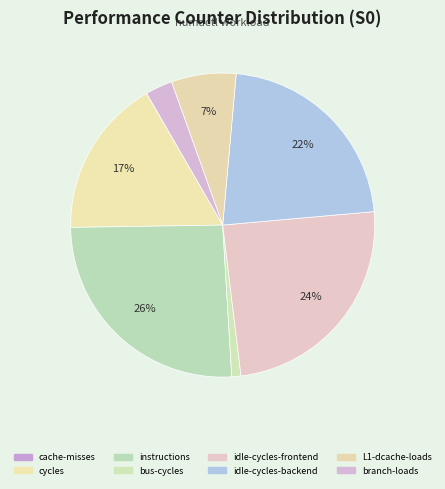

Approximately how many times larger is the value at idle-cycles-backend compared to L1-dcache-loads?

3.2